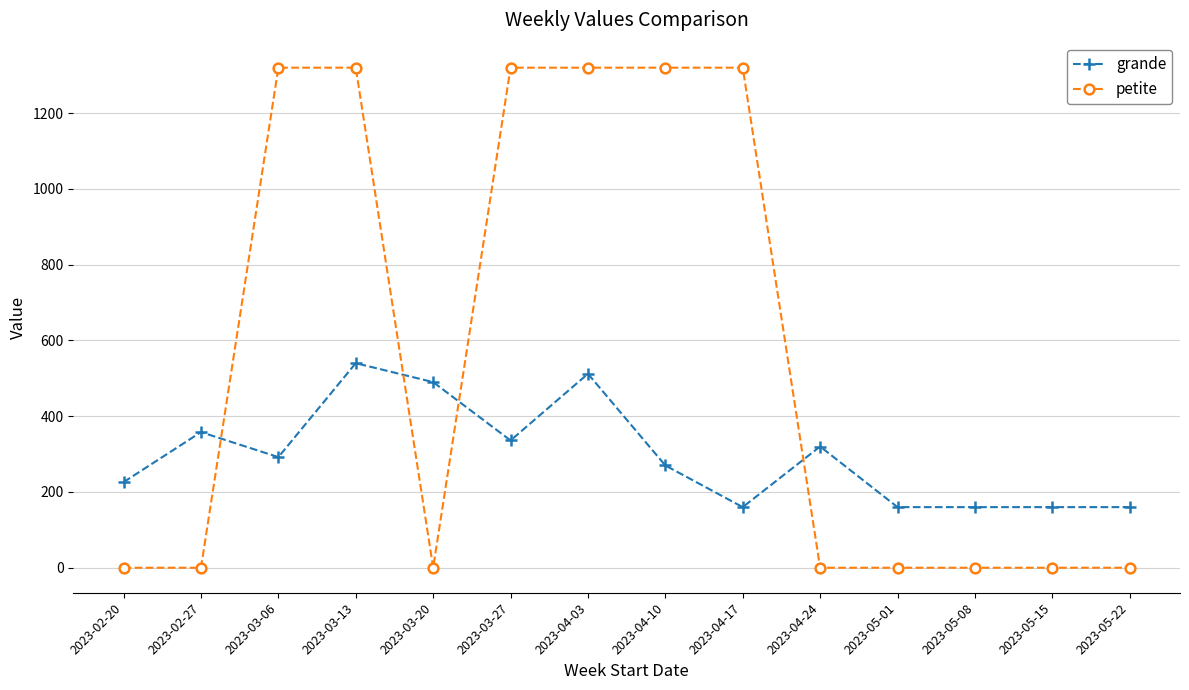

At which category is the sum across all series the highest?

2023-03-13